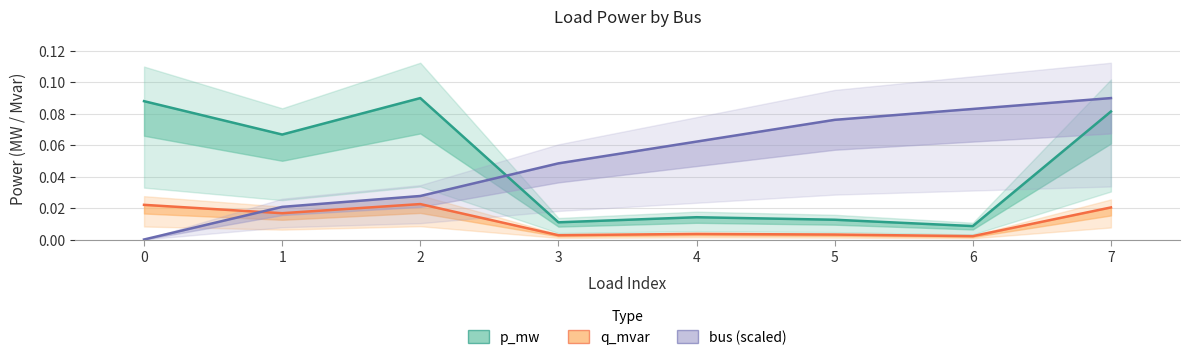

True or false: q_mvar and p_mw intersect in this chart.

False